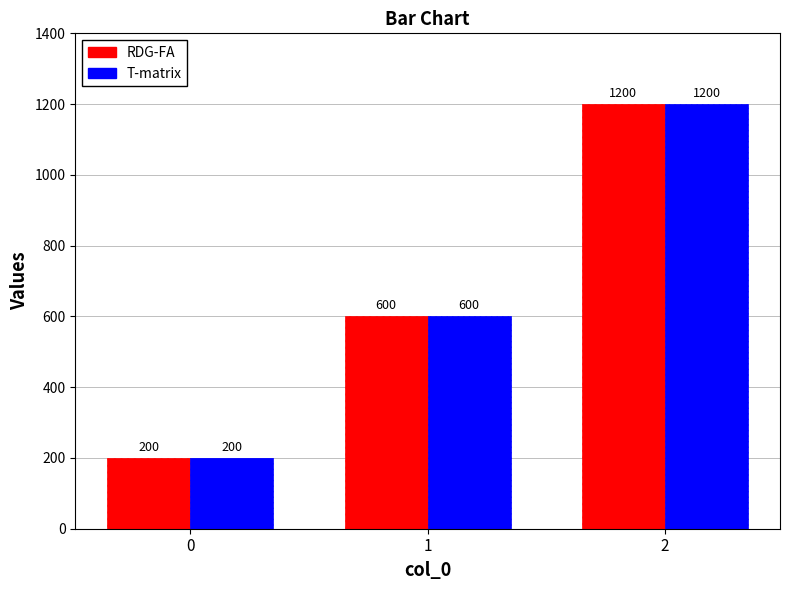

What is the value of the T-matrix bar at the 3rd from the left?

1200